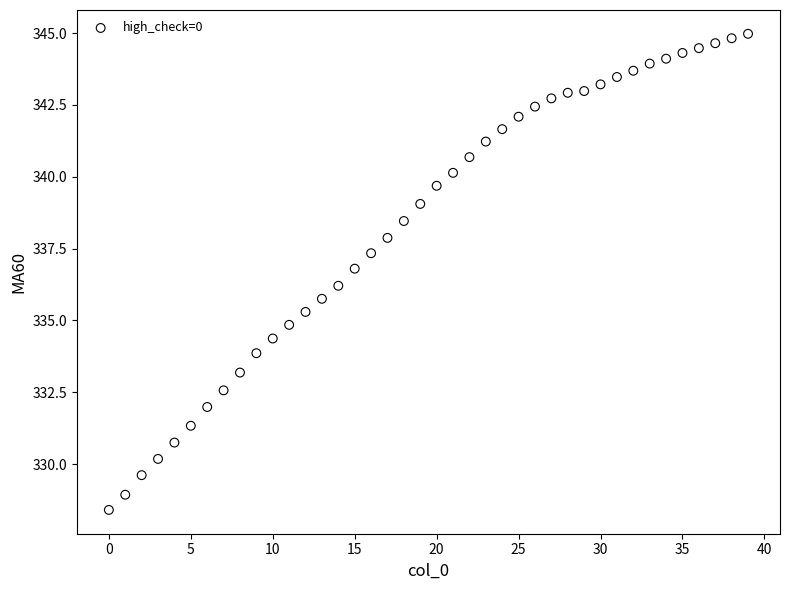

What is the range of Y values (max minus min)?

16.6